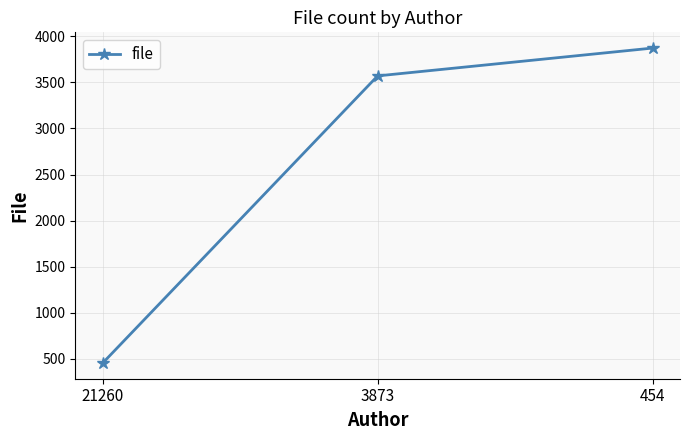

How many distinct data groups are displayed?

1